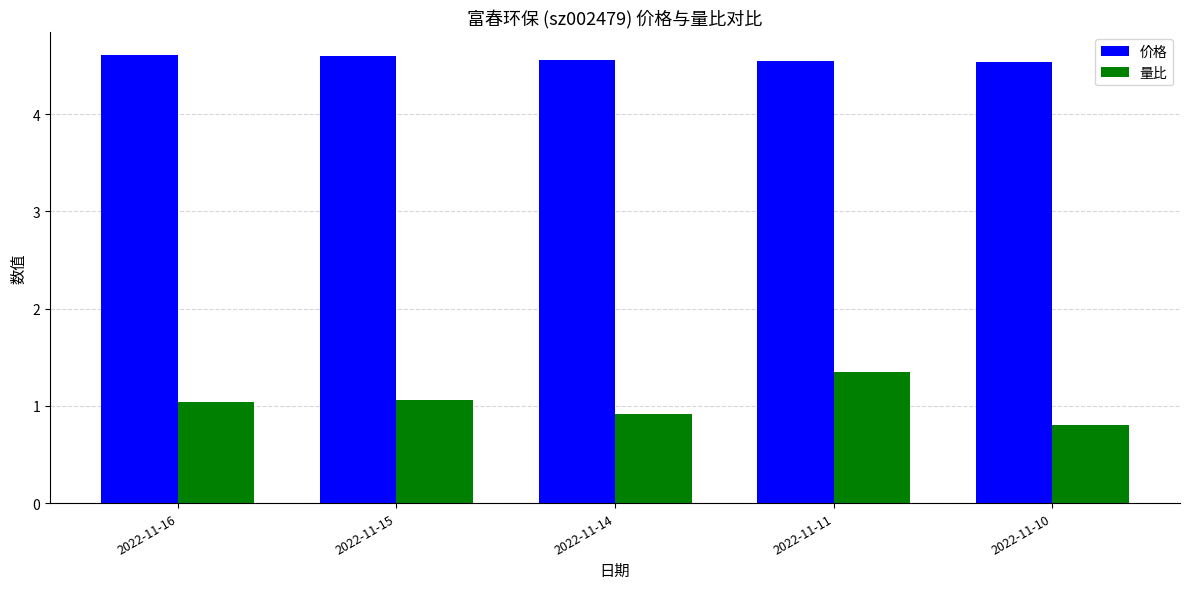

True or false: 价格 has a value of 6.0 at 2022-11-15.

False